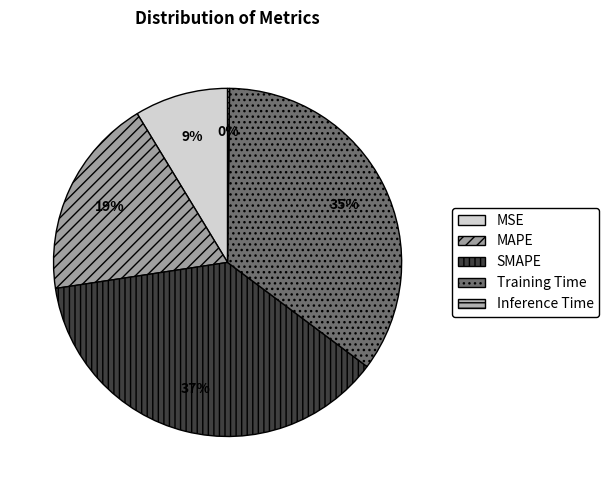

Rank the categories by value from lowest to highest.

Inference Time, MSE, MAPE, Training Time, SMAPE